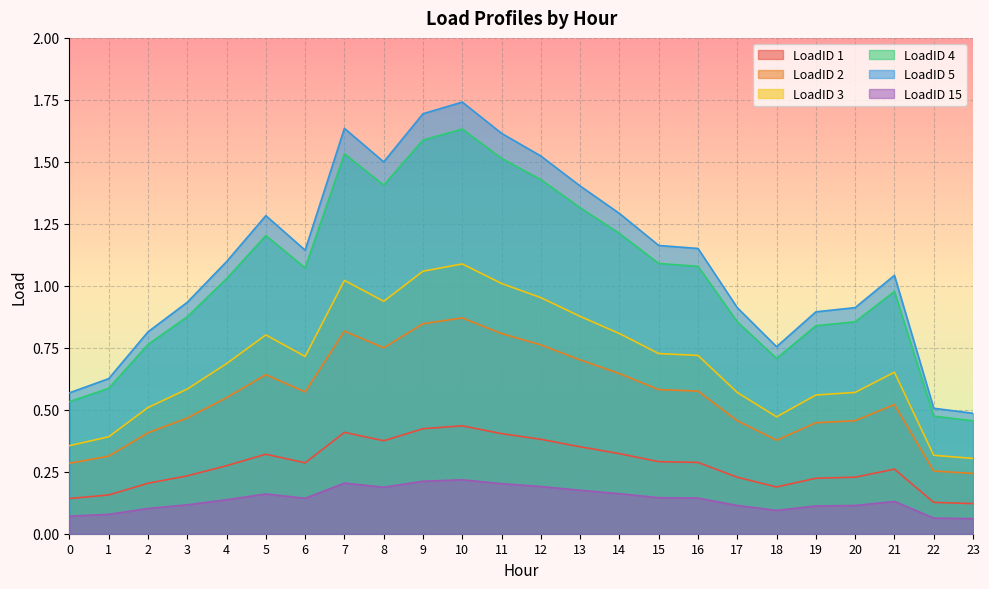

What are all the series names shown in the legend?

LoadID 1, LoadID 2, LoadID 3, LoadID 4, LoadID 5, LoadID 15